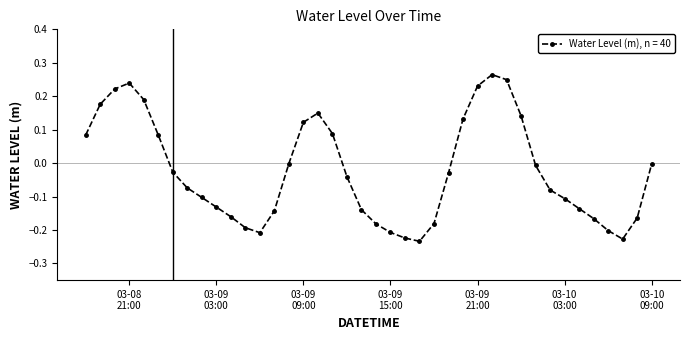

What is the difference between the maximum and minimum values?

0.5